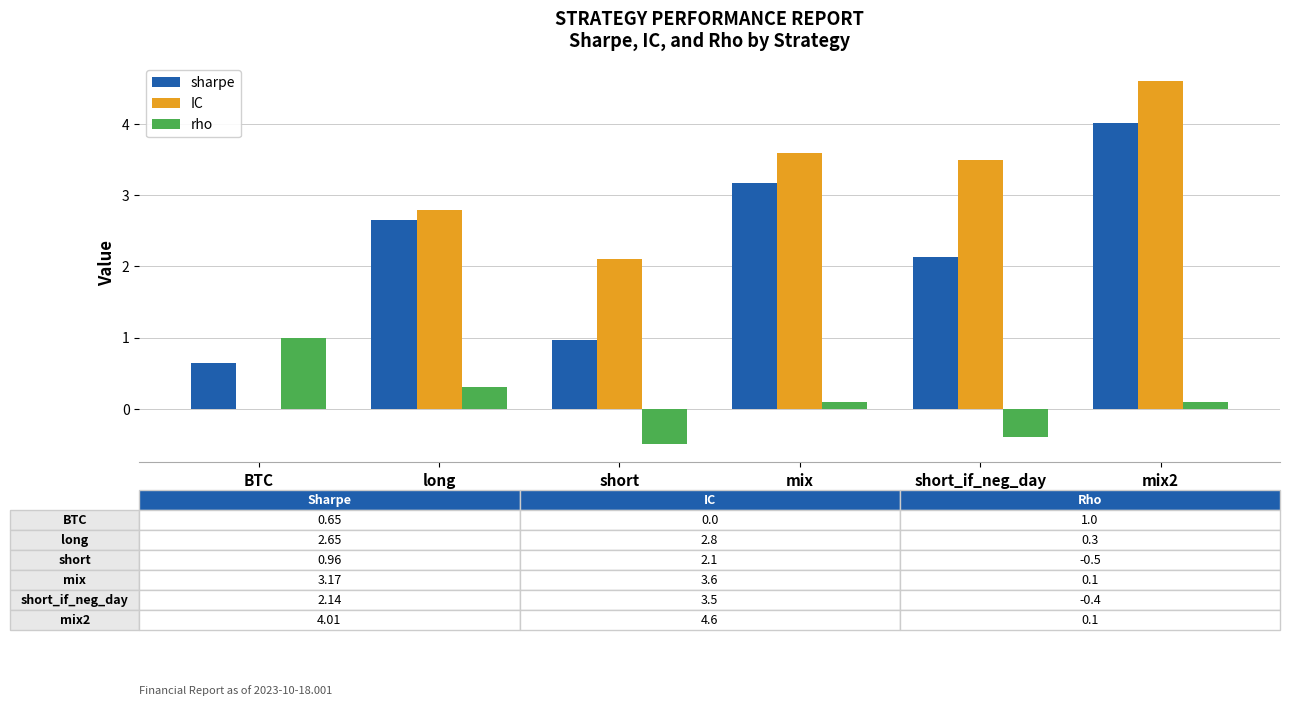

How many data points does each series have?

6